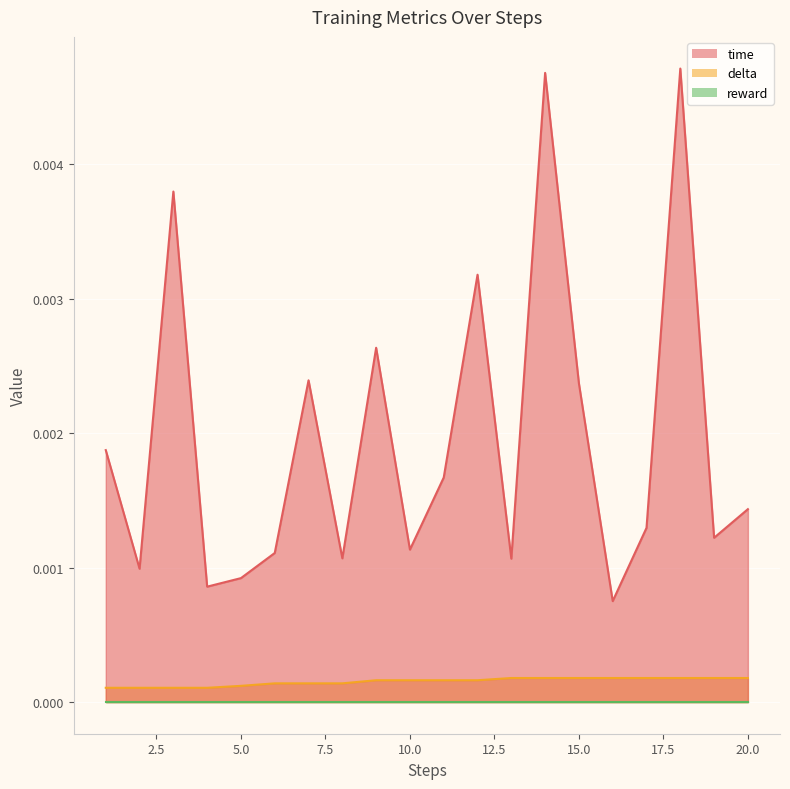

Count the number of categories in the chart.

20